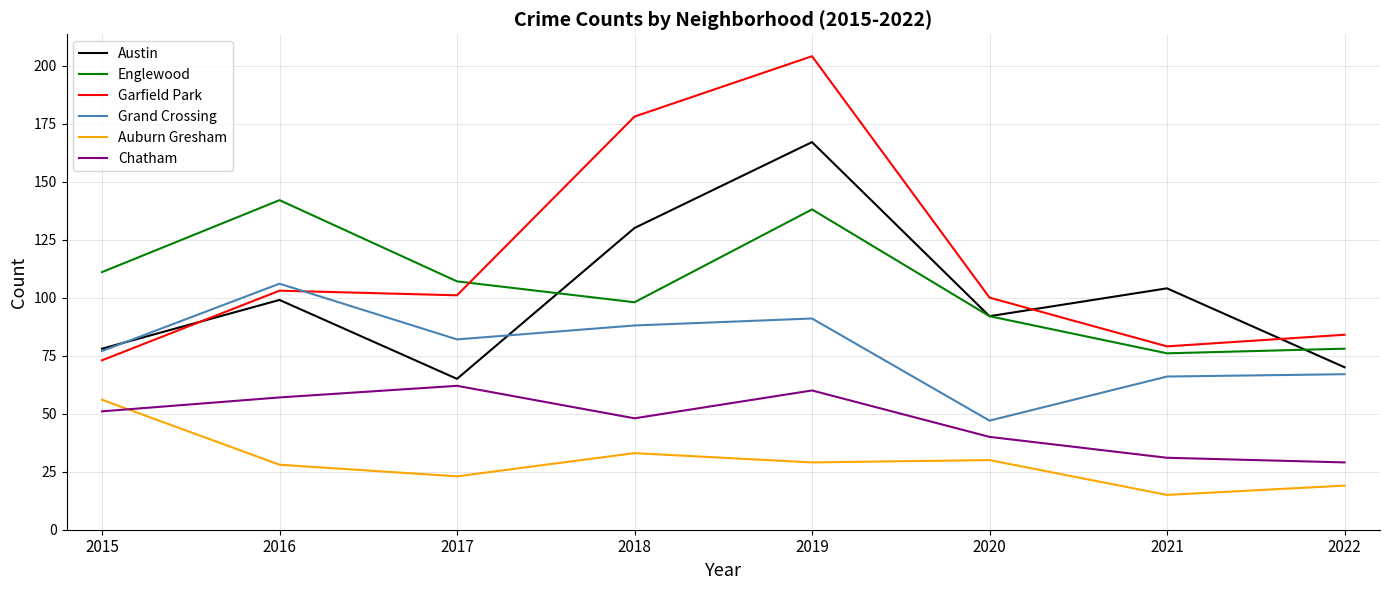

How many lines are shown in the chart?

6